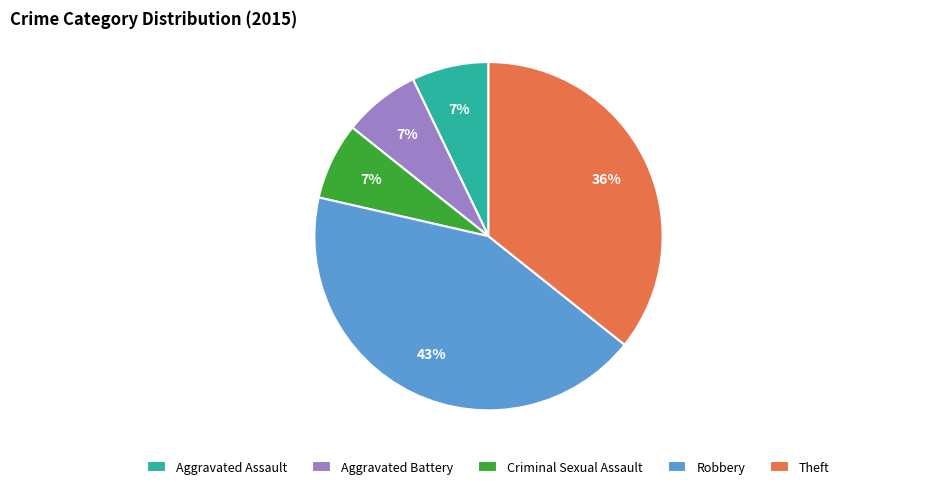

Is there any slice that represents more than half of the pie?

No